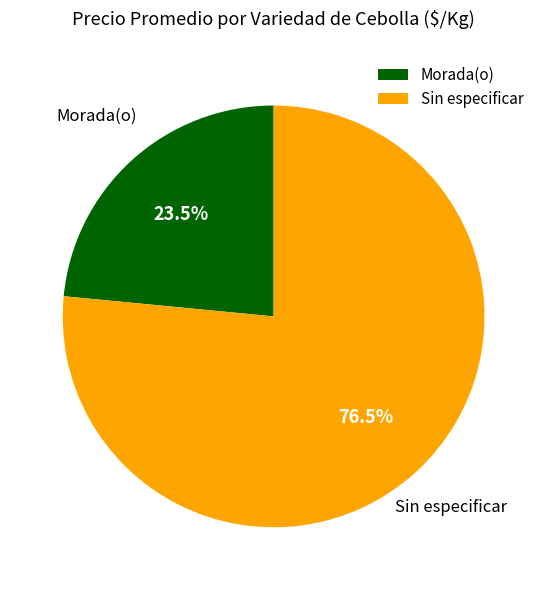

What percentage do Sin especificar and Morada(o) together represent?

100.0%